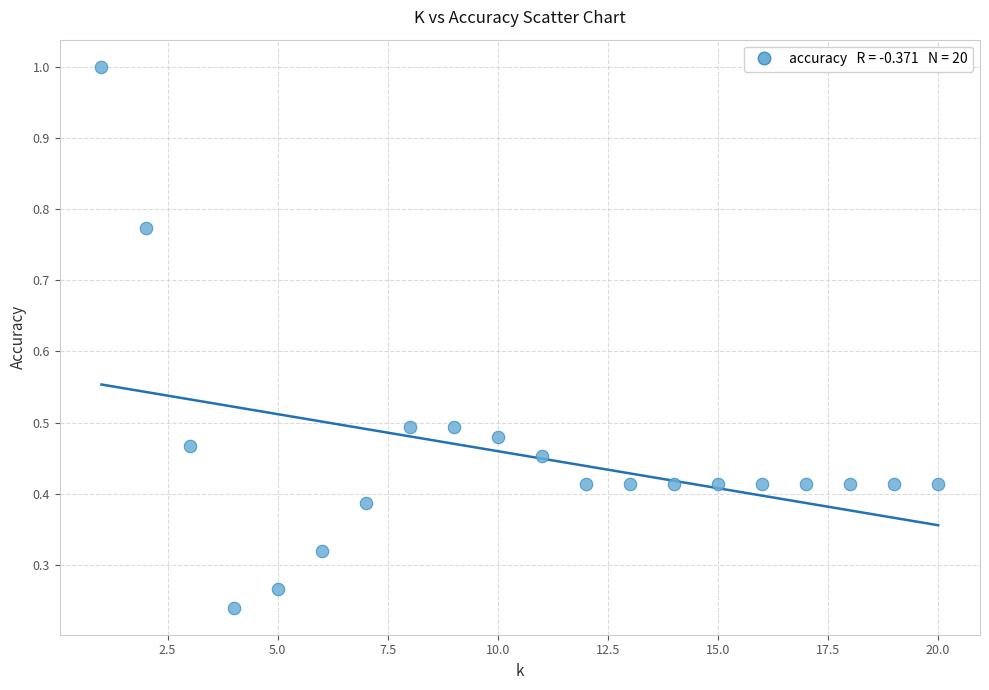

What is the range of X values (max minus min)?

19.0